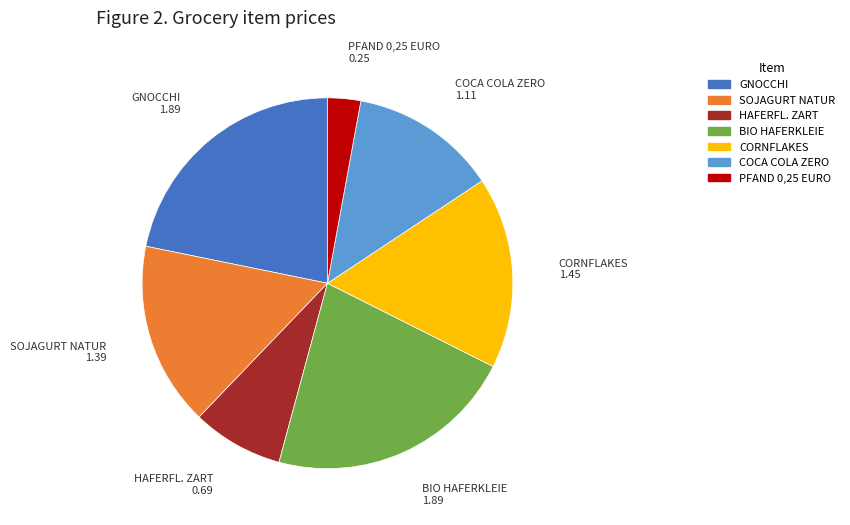

Which category has the smallest portion of the pie?

PFAND 0,25 EURO